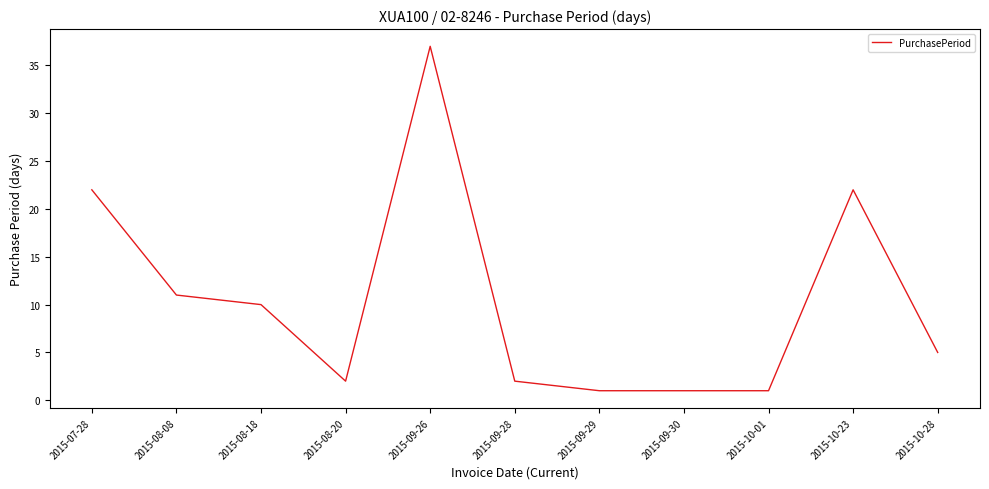

Which label corresponds to the largest value in the chart?

2015-09-26